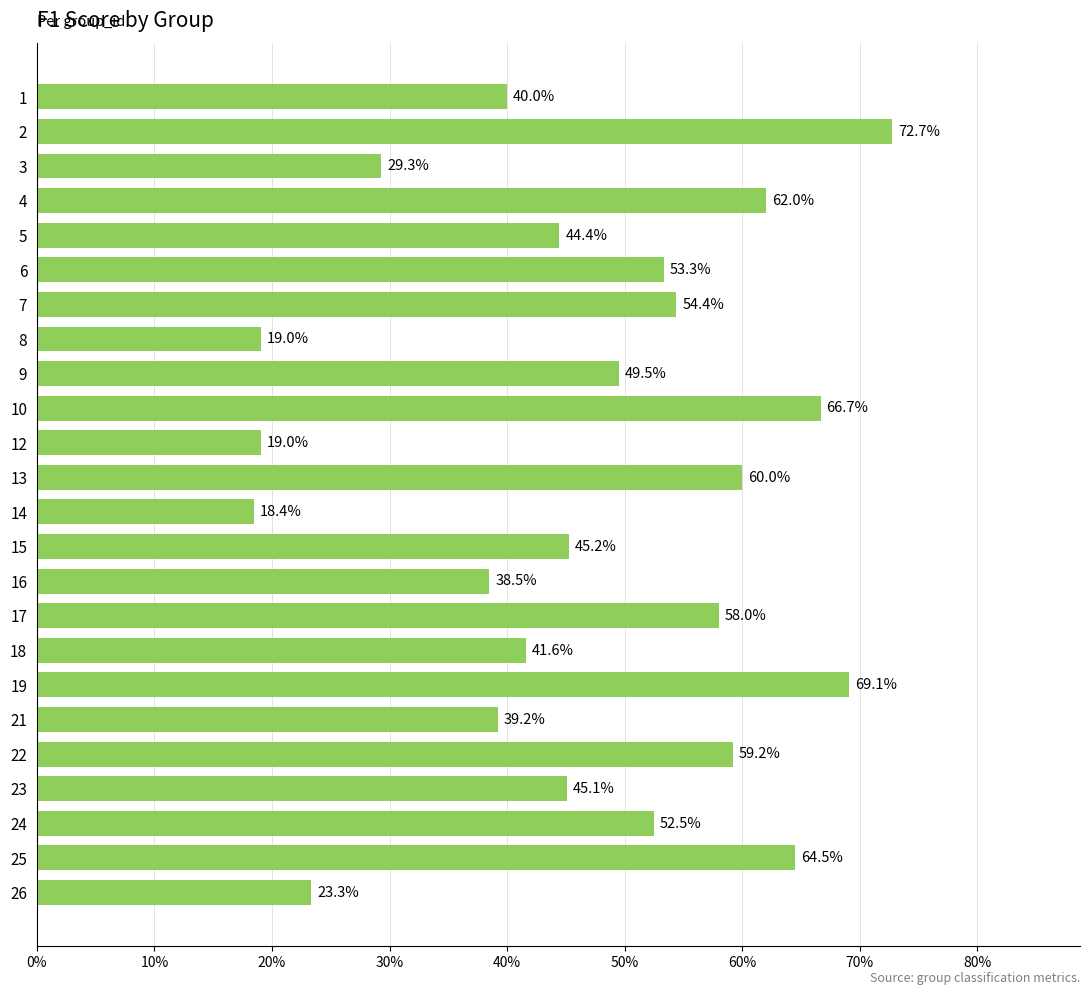

Are the bars grouped side by side (vs. stacked)?

No